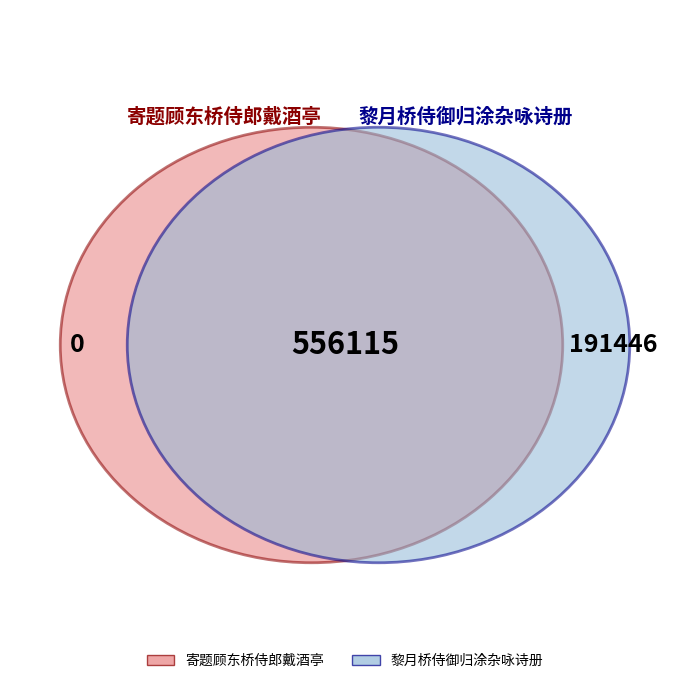

What is the total percentage of 黎月桥侍御归涂杂咏诗册 and 寄题顾东桥侍郎戴酒亭?

100.0%